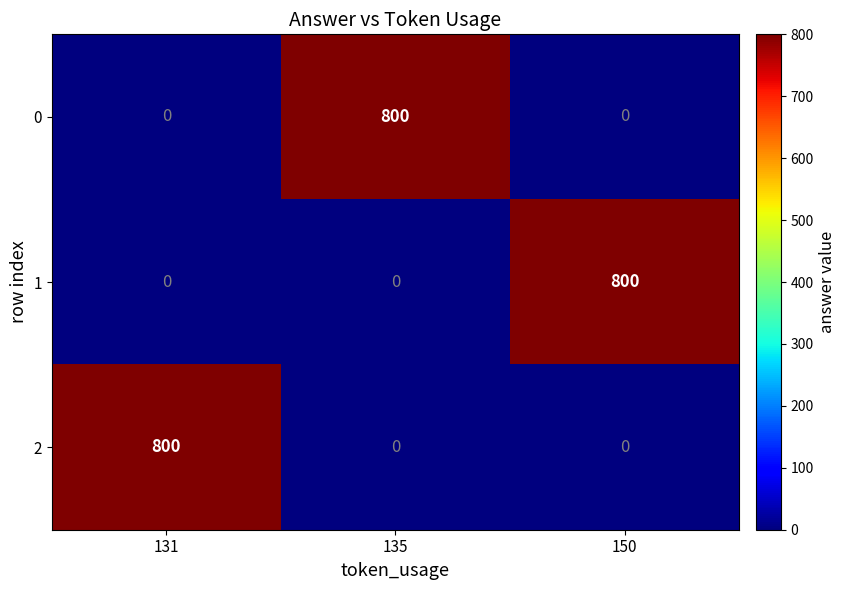

Is the value of 2 at 131 greater than the value of 1 at 131?

Yes